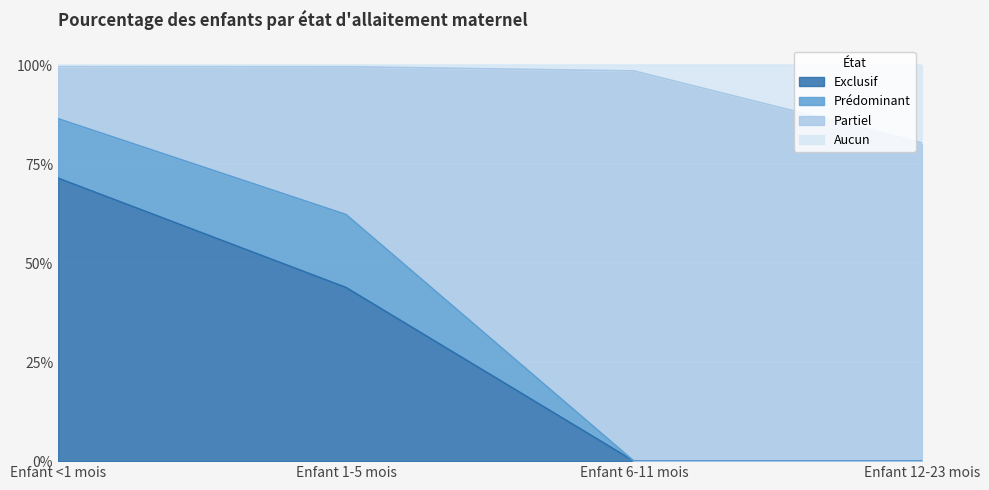

What is the value of the Aucun point at the 1st from the left?

1.0